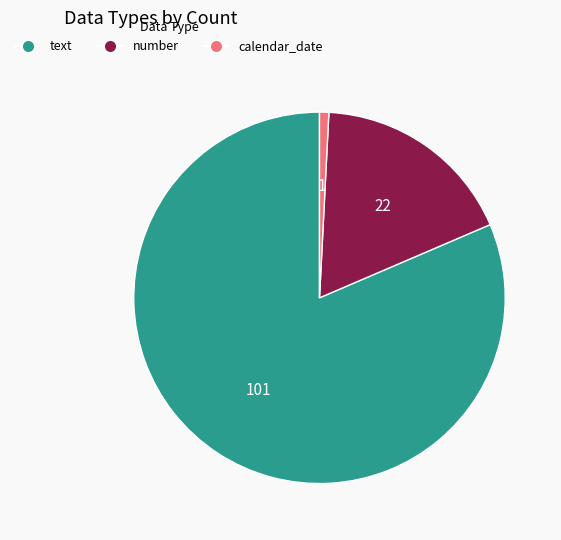

Which slice is the smallest?

calendar_date